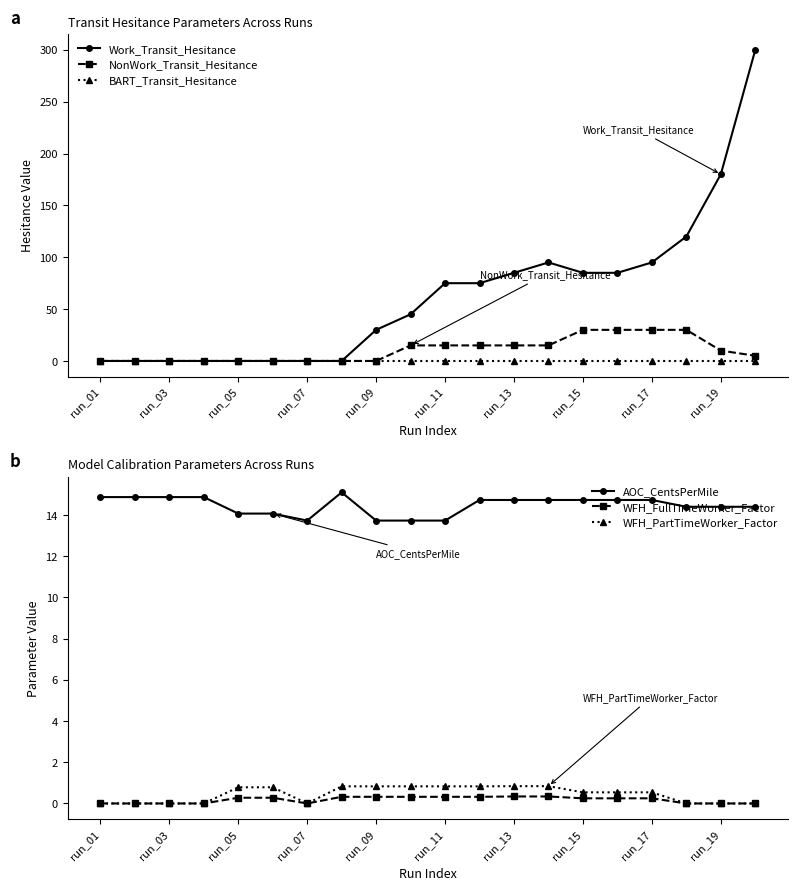

What are all the series names shown in the legend?

Work_Transit_Hesitance, NonWork_Transit_Hesitance, BART_Transit_Hesitance, AOC_CentsPerMile, WFH_FullTimeWorker_Factor, WFH_PartTimeWorker_Factor